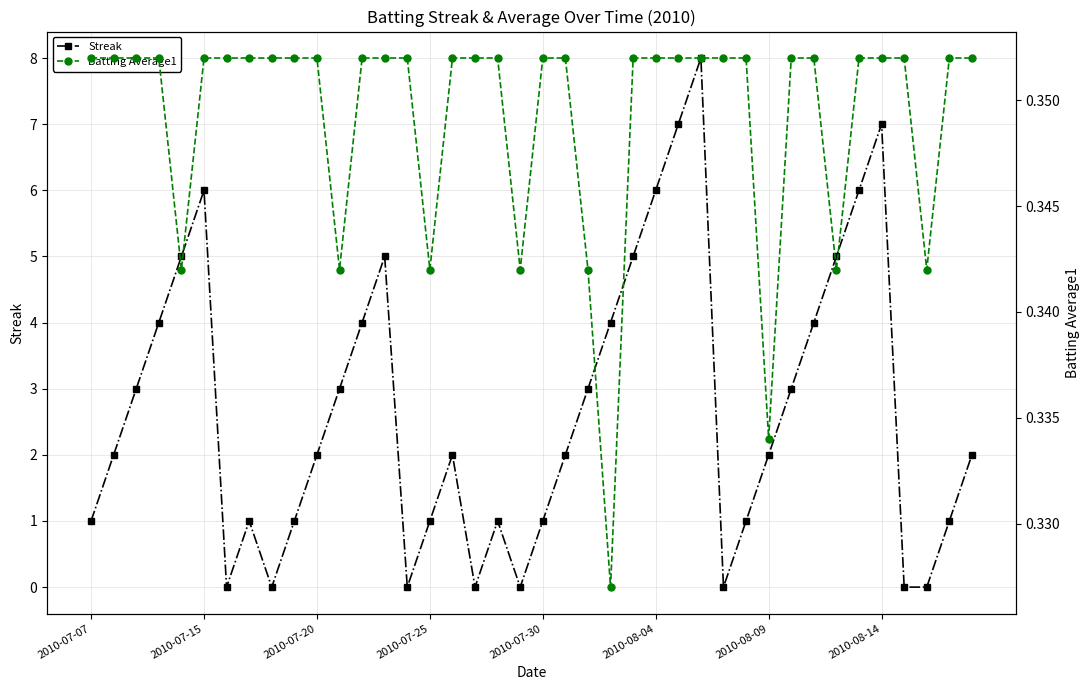

Which series has the widest spread of values?

Streak